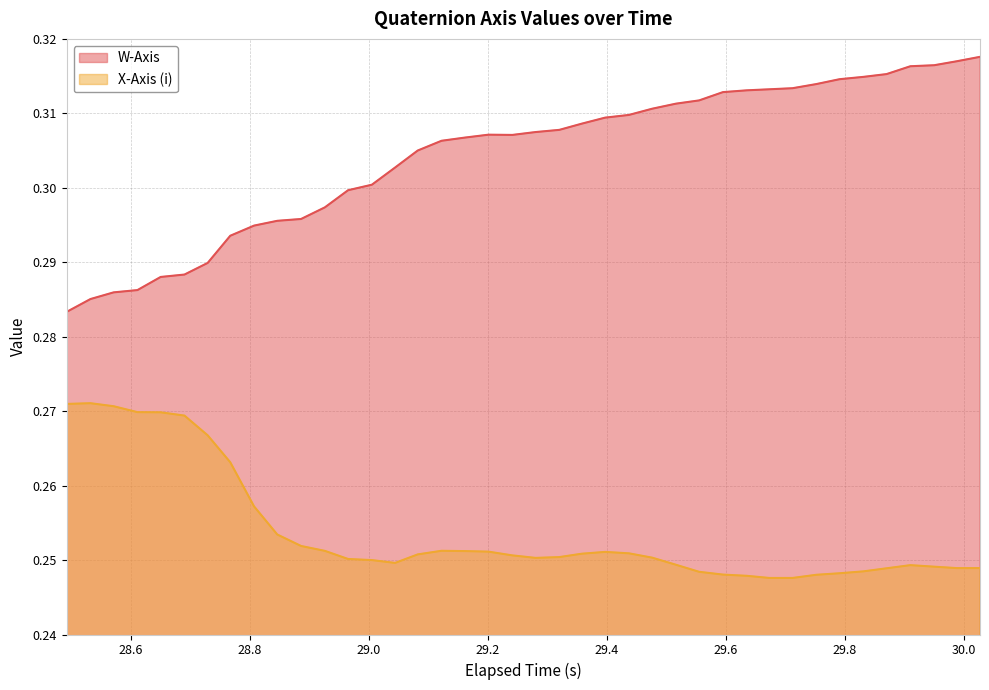

How many data points does each series have?

40